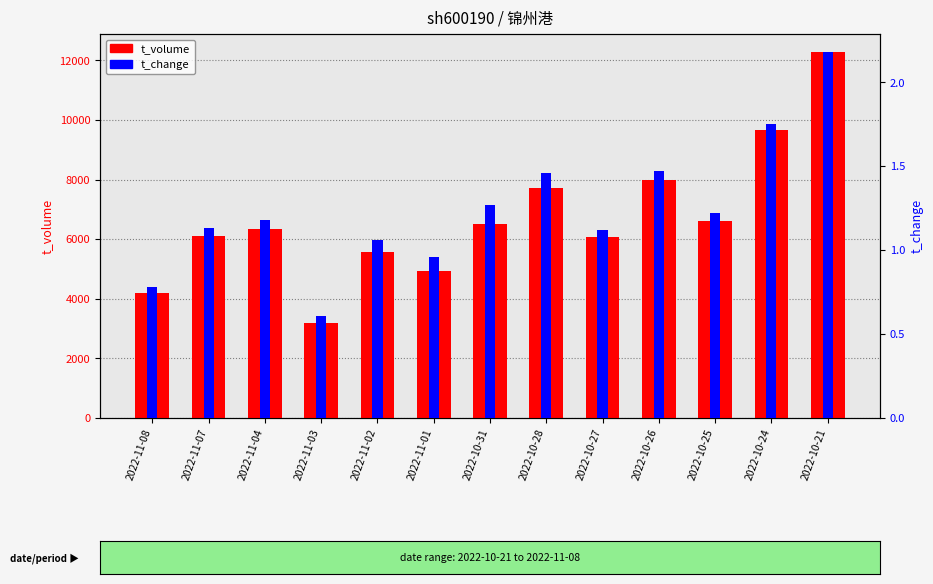

At which label does t_volume reach its minimum?

2022-11-03